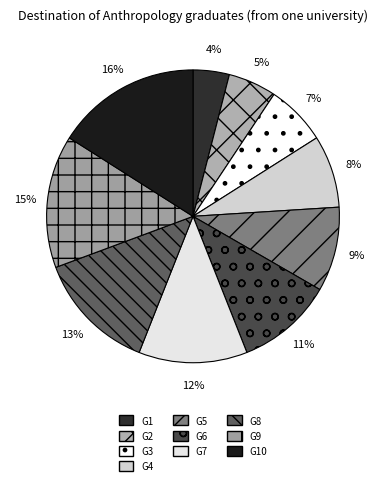

Is the sum of G8 and G3 greater than half?

No